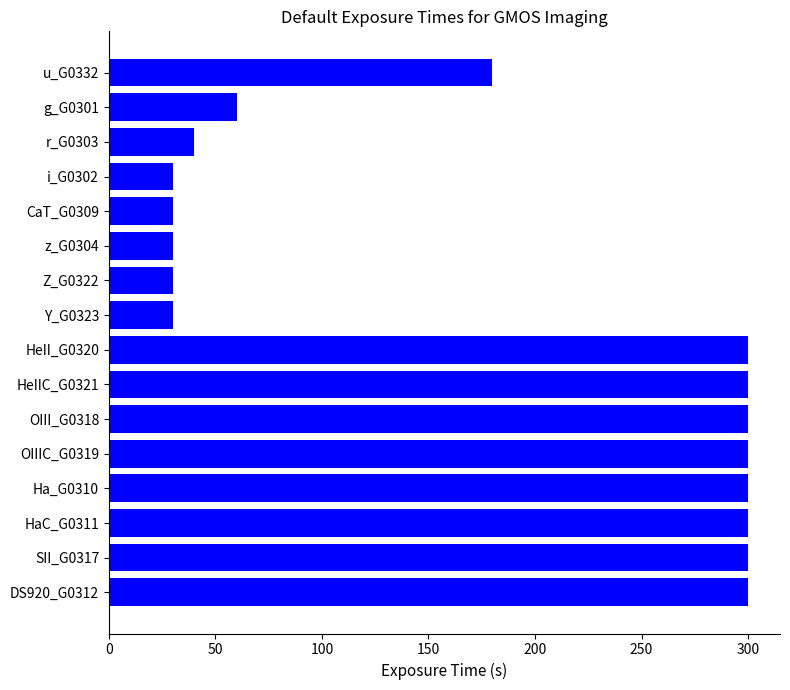

What is the smallest value displayed?

30